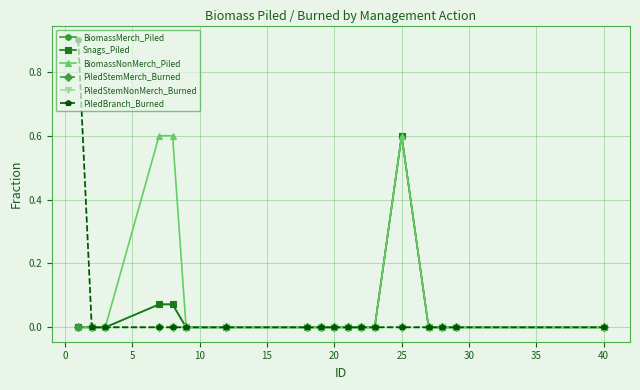

What is the difference between the maximum and minimum values in the PiledBranch_Burned series?

0.9